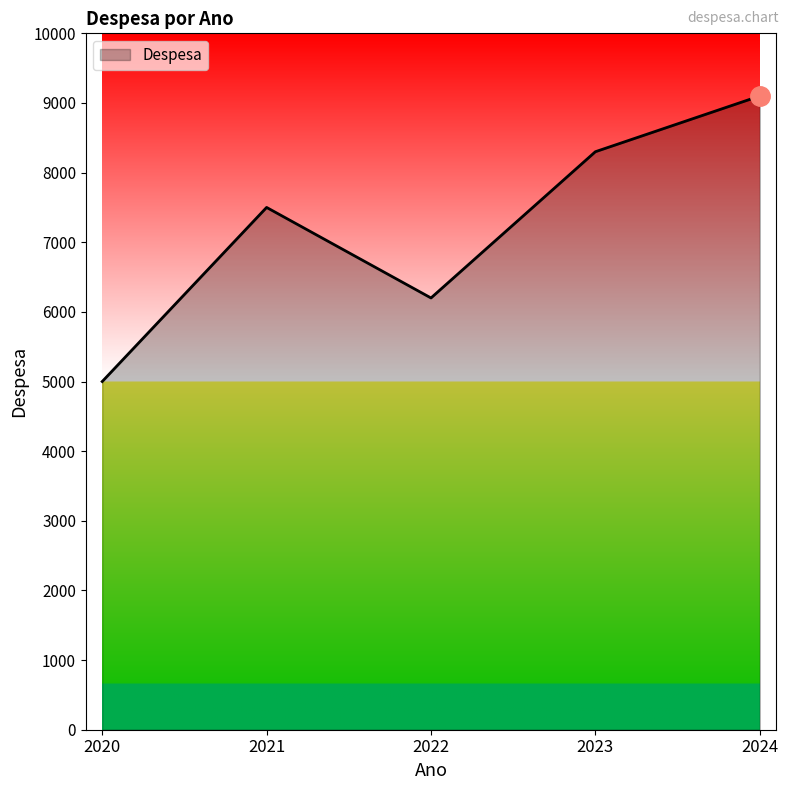

What is the smallest value displayed?

5000